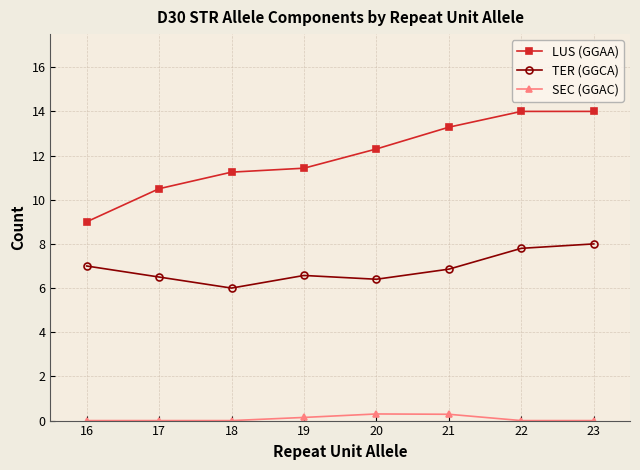

The LUS (GGAA) series shows 10.5 at 17. True or false?

True